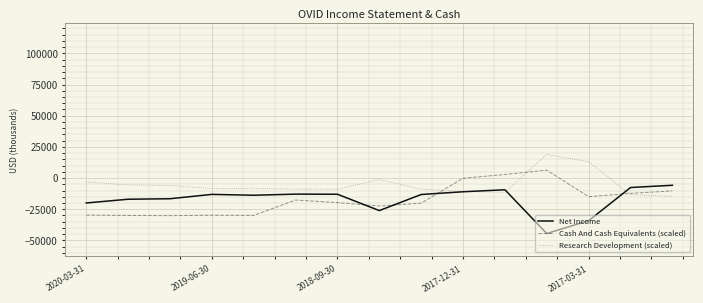

How many values in the Net Income series are below -13200?

7